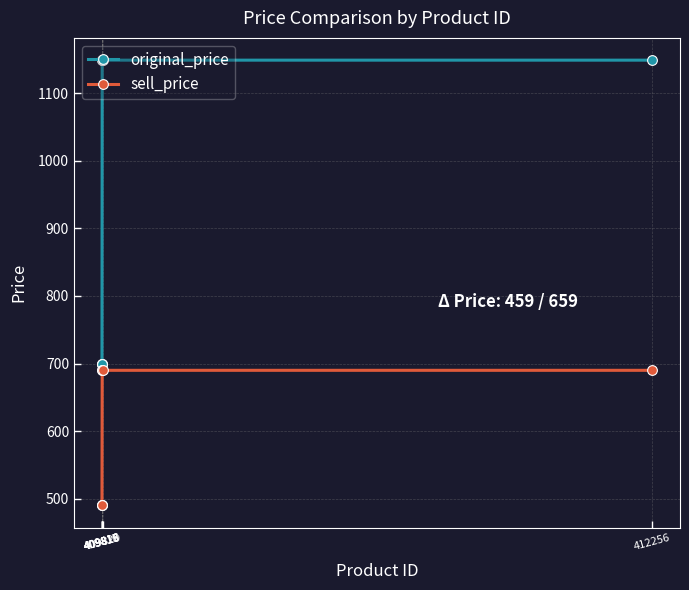

Reading left to right, what are all the values shown in this chart?

original_price: 409815=699	409816=699	409817=699	409818=1149	409819=1149	409820=1149	412256=1149
sell_price: 409815=490	409816=490	409817=490	409818=690	409819=690	409820=690	412256=690